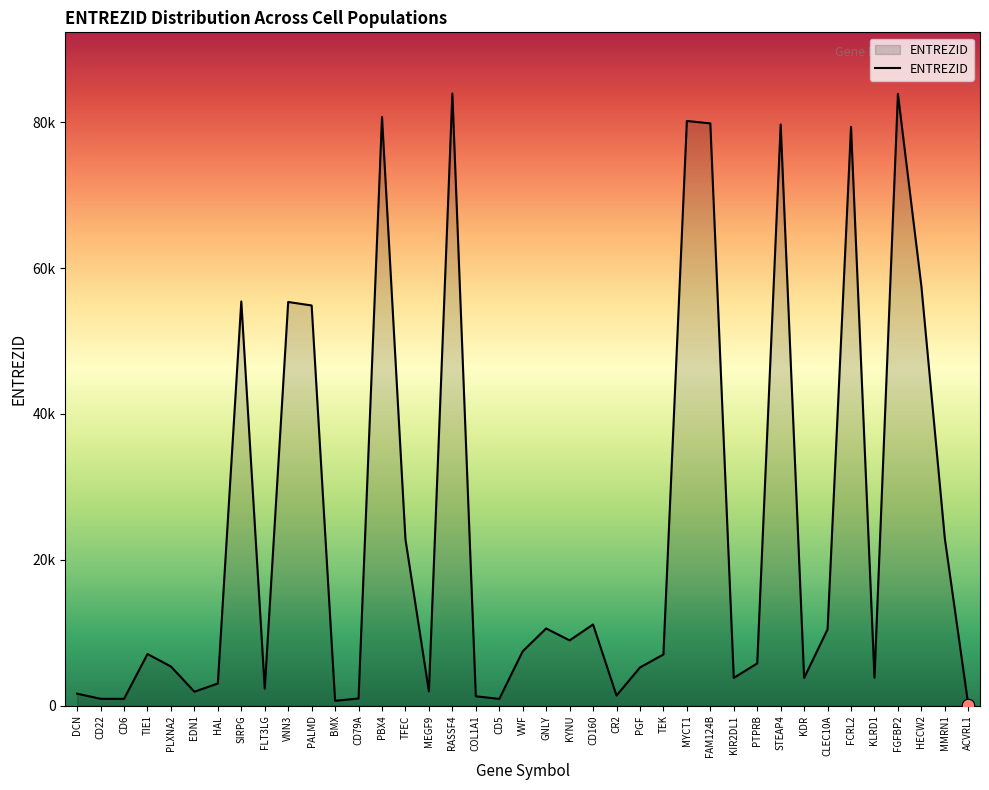

What is the ratio of the value at GNLY to the value at HECW2?

0.2